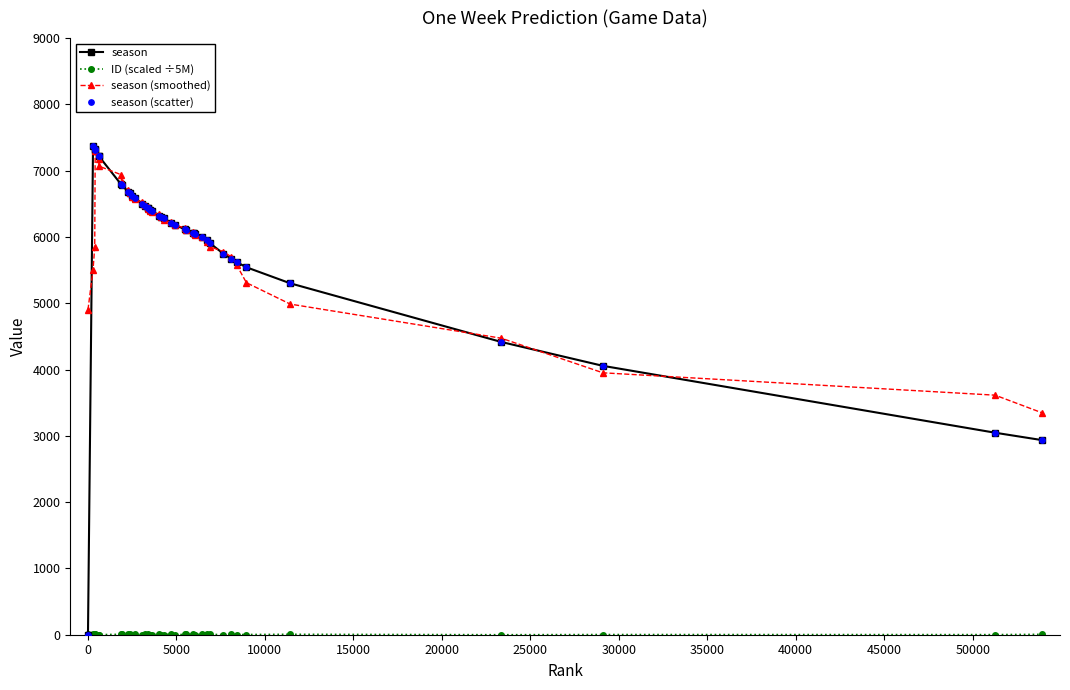

Which series has the widest spread of values?

season